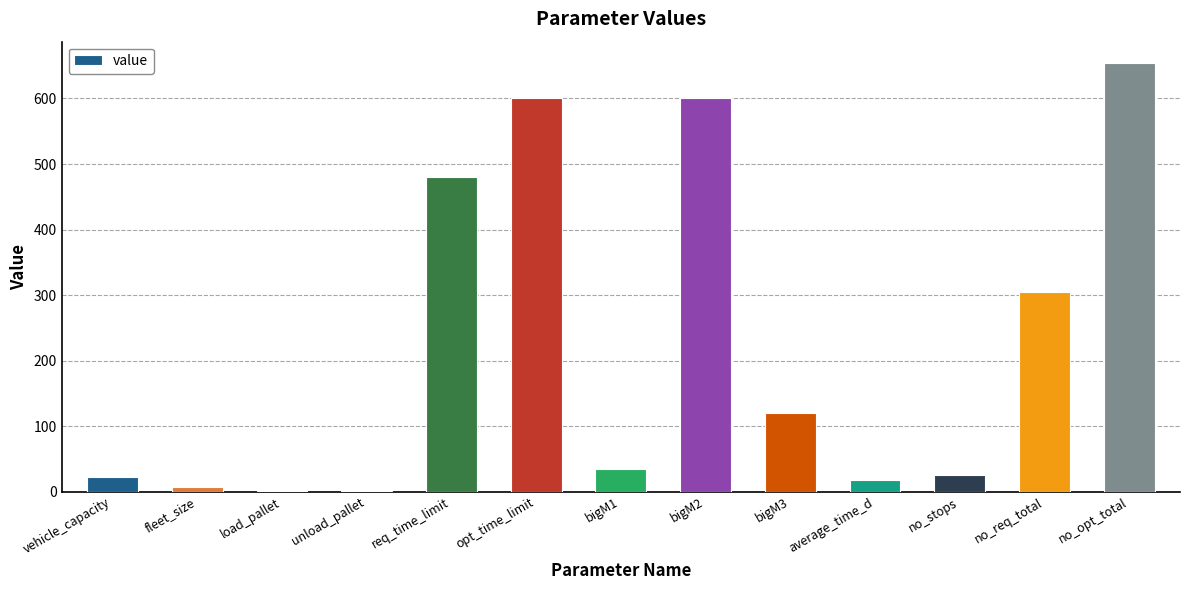

The chart shows a value of 259.7 at no_opt_total. True or false?

False